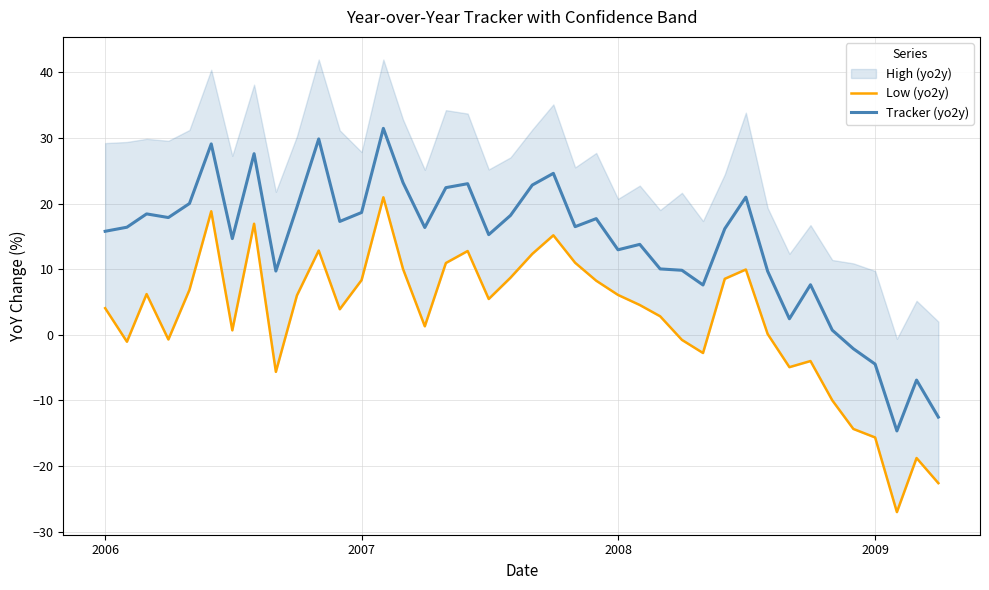

Which series has the largest total across all categories?

Tracker (yo2y)